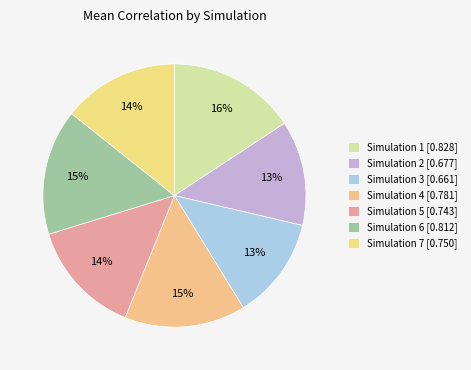

To the nearest percent, what is the average slice percentage?

14%